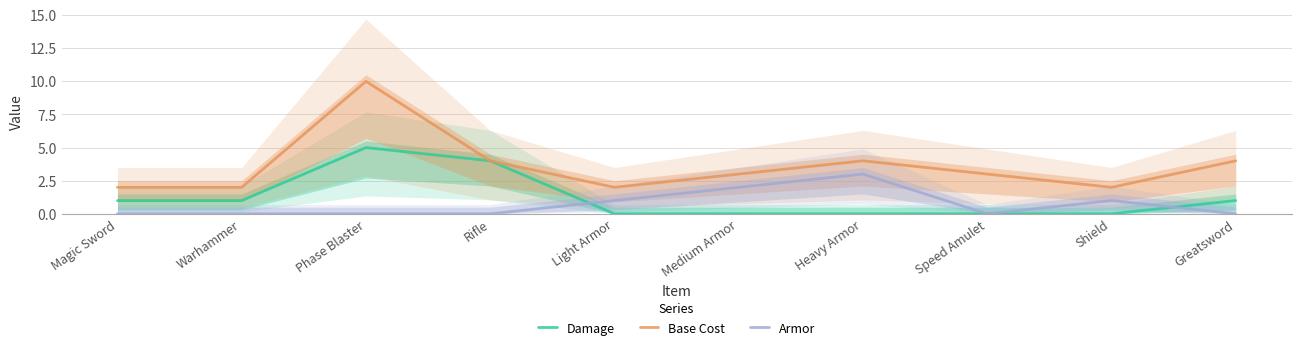

How many data points does each series have?

10